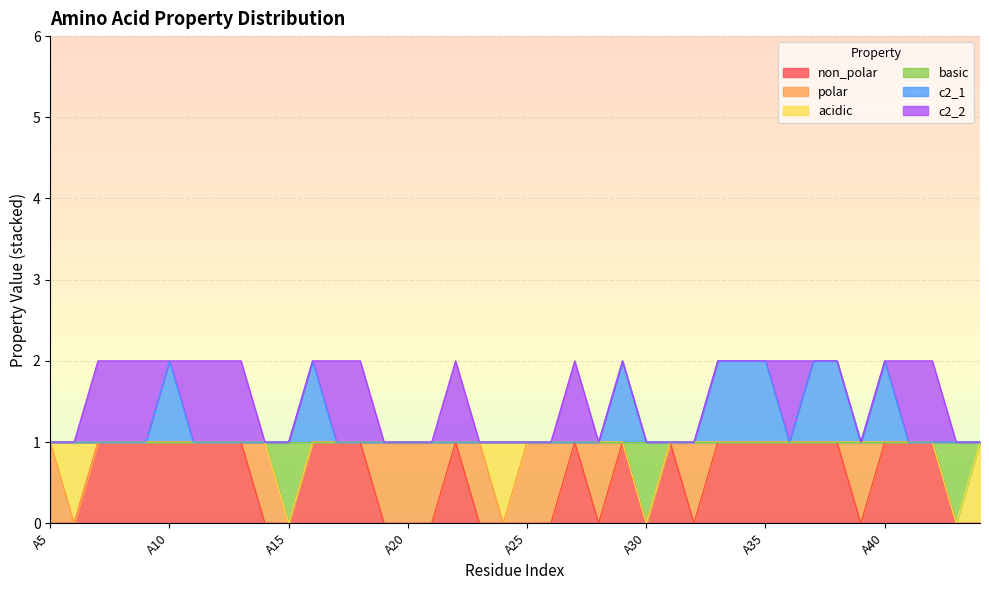

In non_polar, how many points are higher than both neighbors (excluding endpoints)?

4